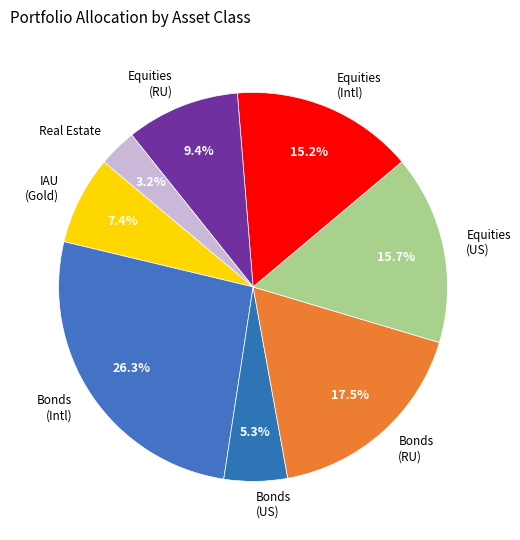

How many slices are in this pie chart?

8